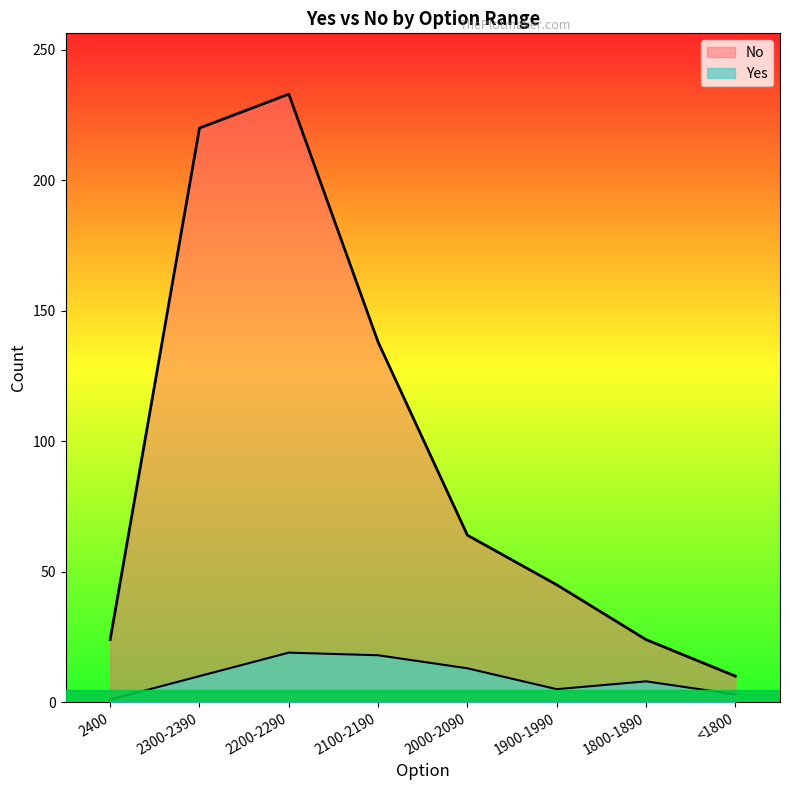

Which category has the highest value across all series?

2200-2290